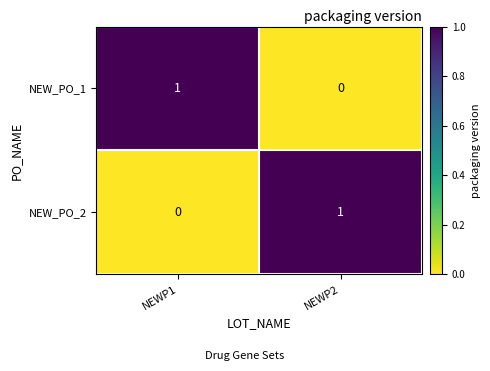

How many categories are shown in the chart?

2